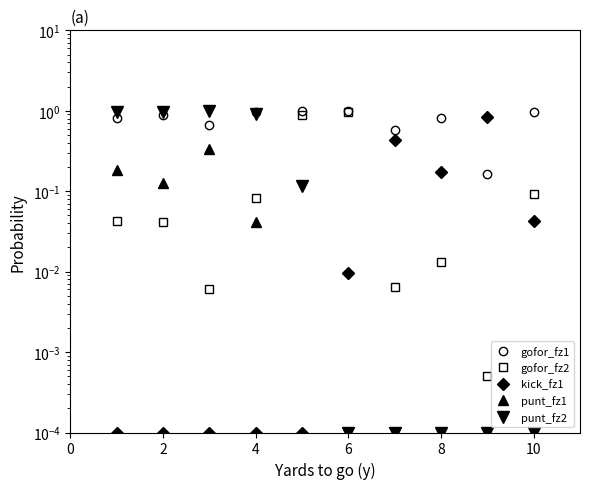

How many distinct data groups are displayed?

5